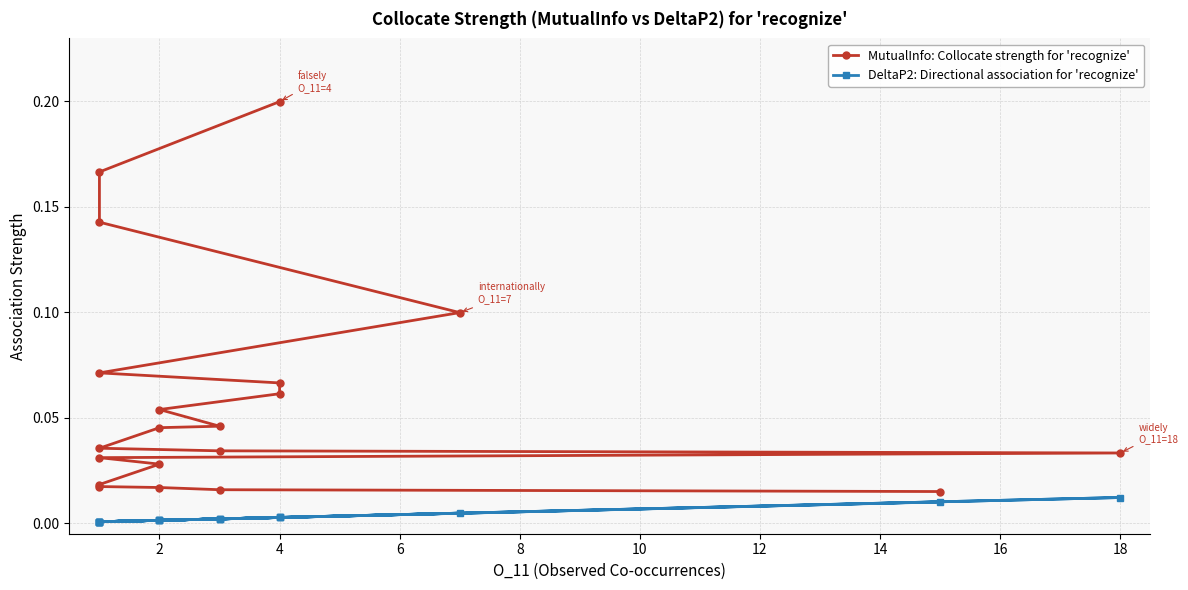

True or false: DeltaP2: Directional association for 'recognize' has more than 0 points higher than both neighbors.

True